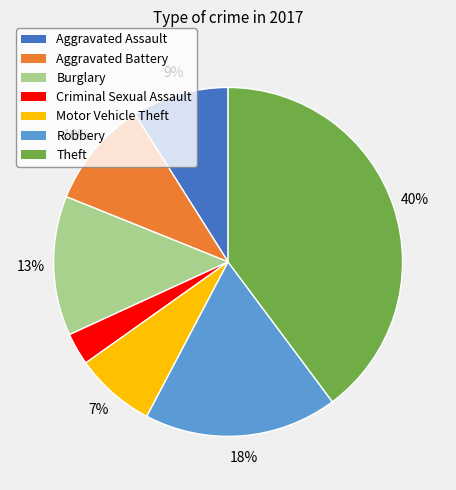

Which category has the smallest portion of the pie?

Criminal Sexual Assault